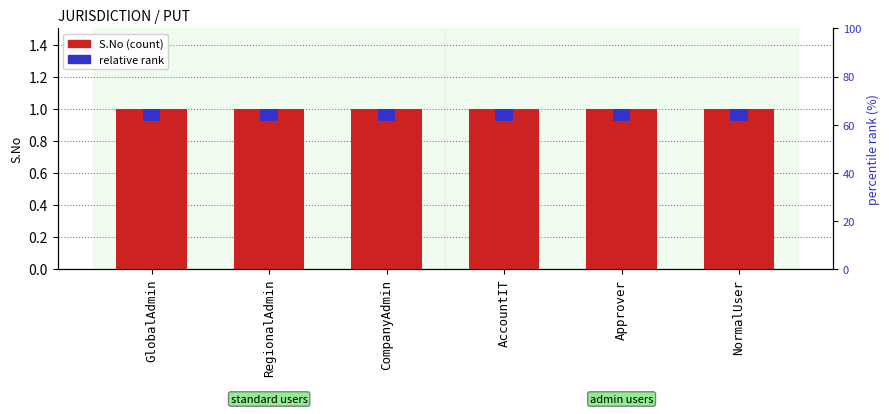

At how many categories does at least one series exceed 0?

6